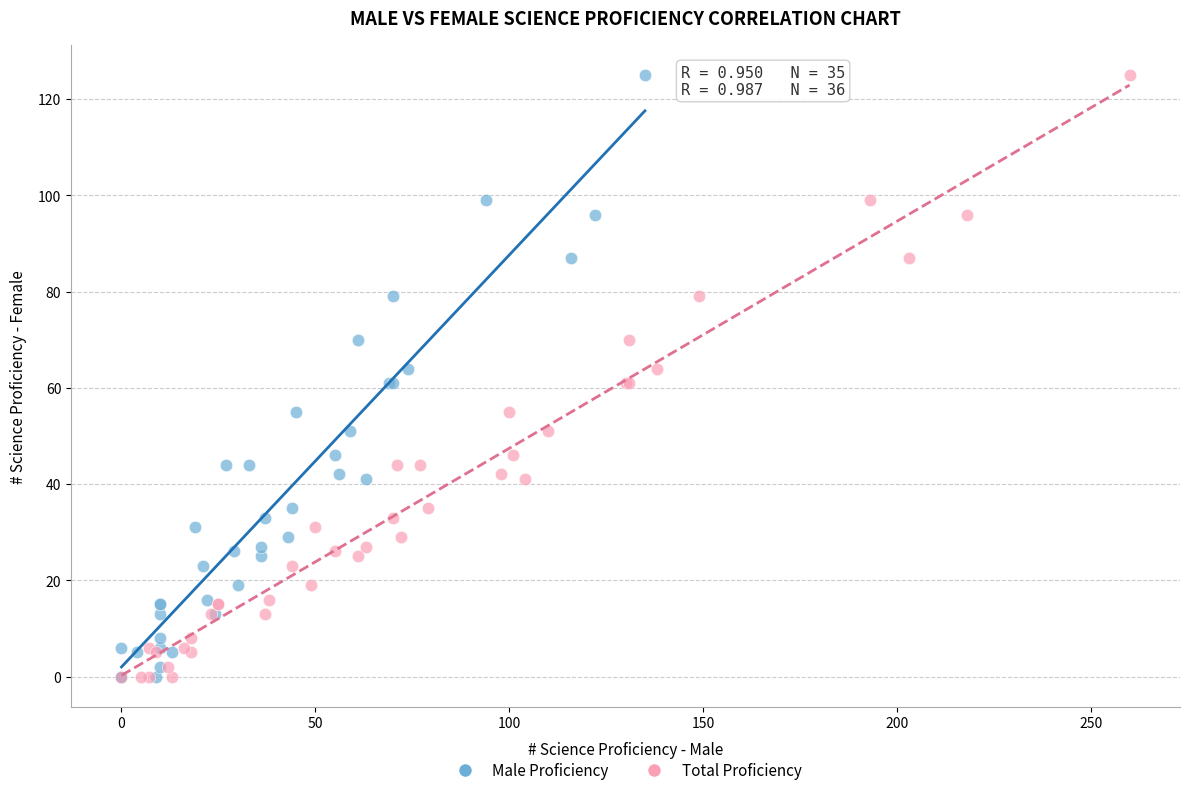

What are all the series names shown in the legend?

Male Proficiency, Total Proficiency